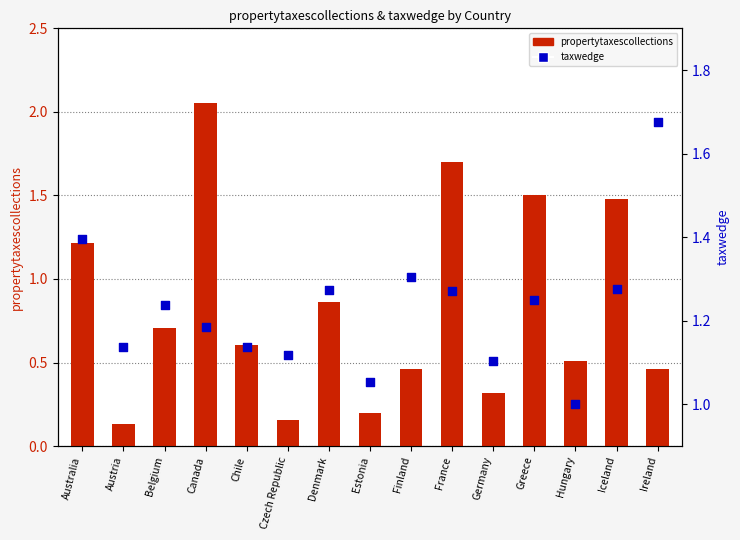

Which series contains the lowest Y value?

propertytaxescollections